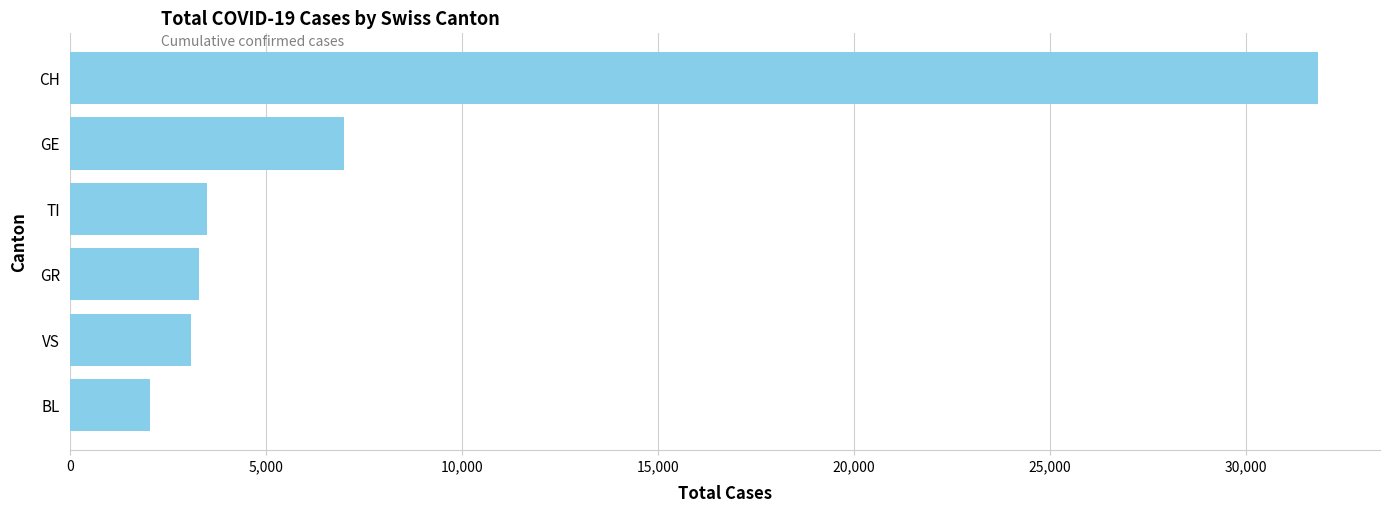

Reading bottom to top, what are all the values shown in this chart?

BL=2043	VS=3099	GR=3287	TI=3513	GE=6986	CH=31834